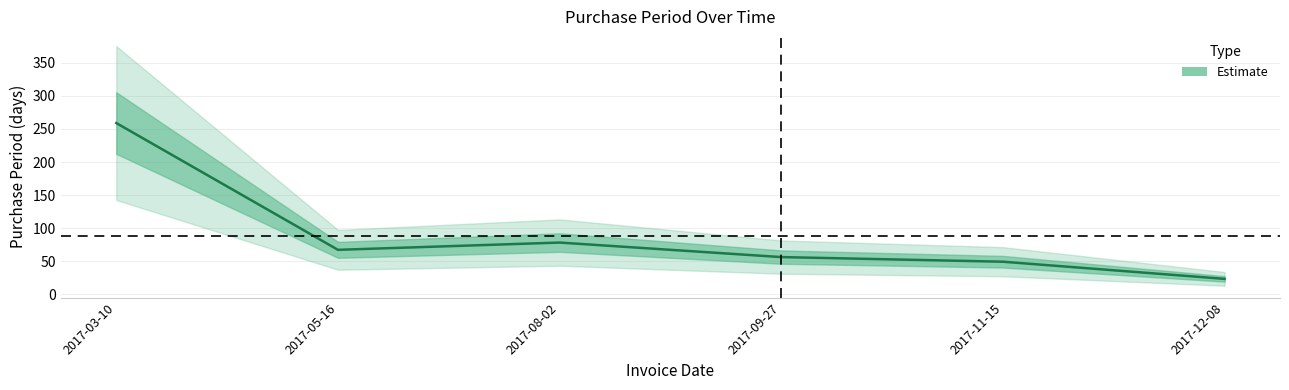

Reading right to left, list all the values displayed in this chart.

2017-12-08=23	2017-11-15=49	2017-09-27=56	2017-08-02=78	2017-05-16=67	2017-03-10=259